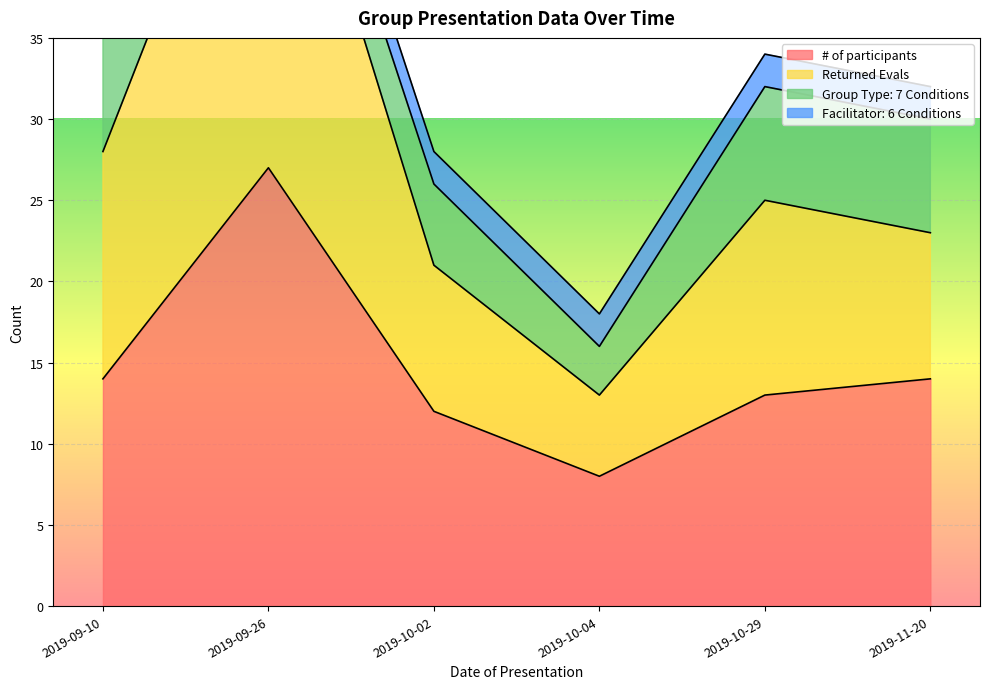

The # of participants series shows 14 at 2019-09-26. True or false?

False